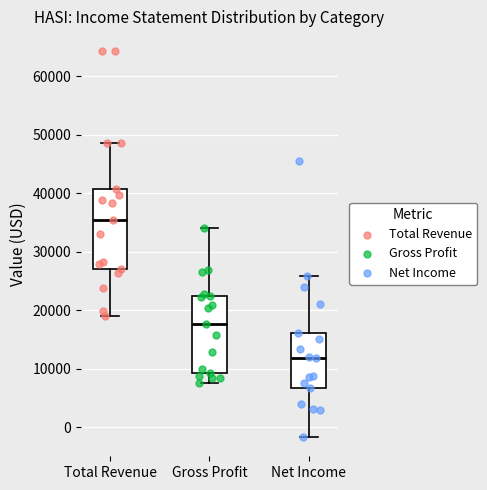

Reading left to right, transcribe this box plot: for each box, give where its median line is, the range the box spans, and where its two whiskers end, as read against the y-axis. The values are not printed on the chart, so give them approximately, as read against the axis.

Total Revenue: median 35000, box 27000 to 41000, whiskers 19000 to 49000
Gross Profit: median 18000, box 9000 to 23000, whiskers 8000 to 34000
Net Income: median 12000, box 7000 to 16000, whiskers -2000 to 26000